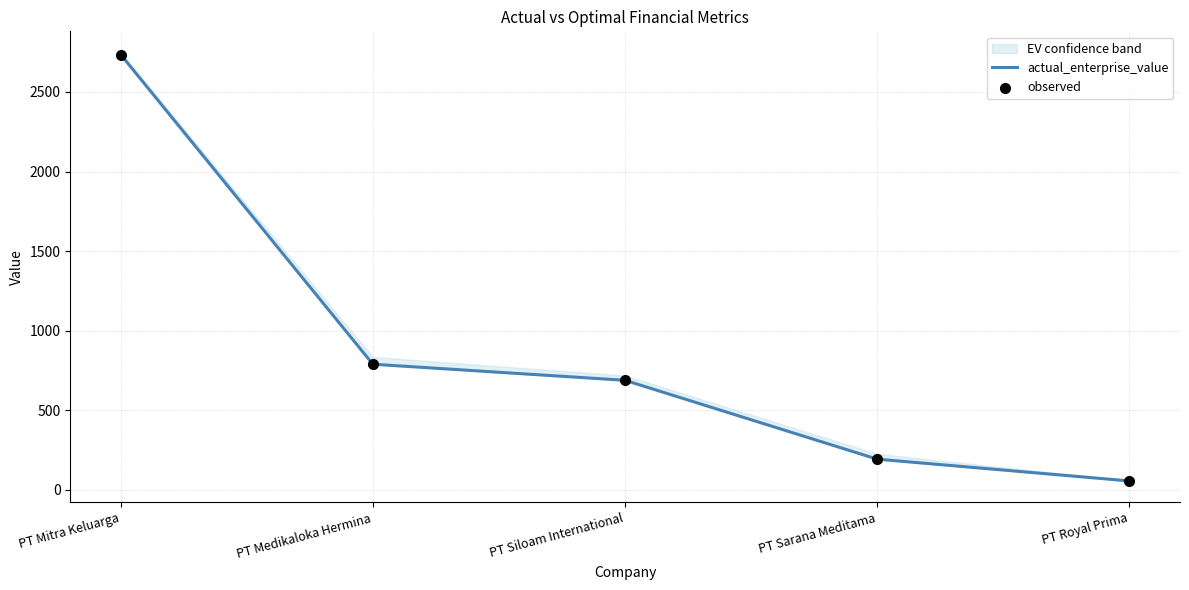

At how many categories does at least one series exceed 2336?

1